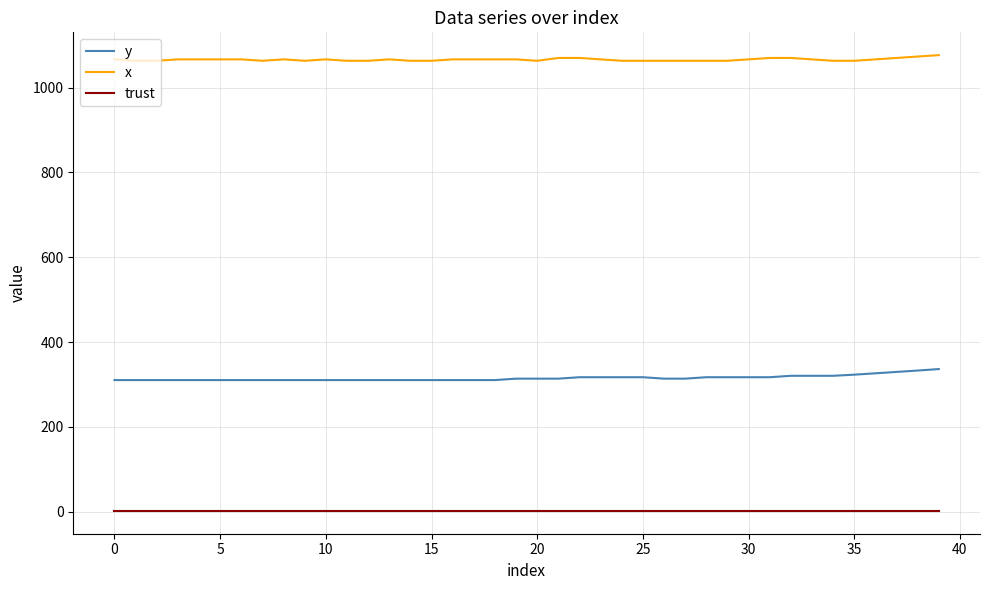

What are all the series names shown in the legend?

y, x, trust